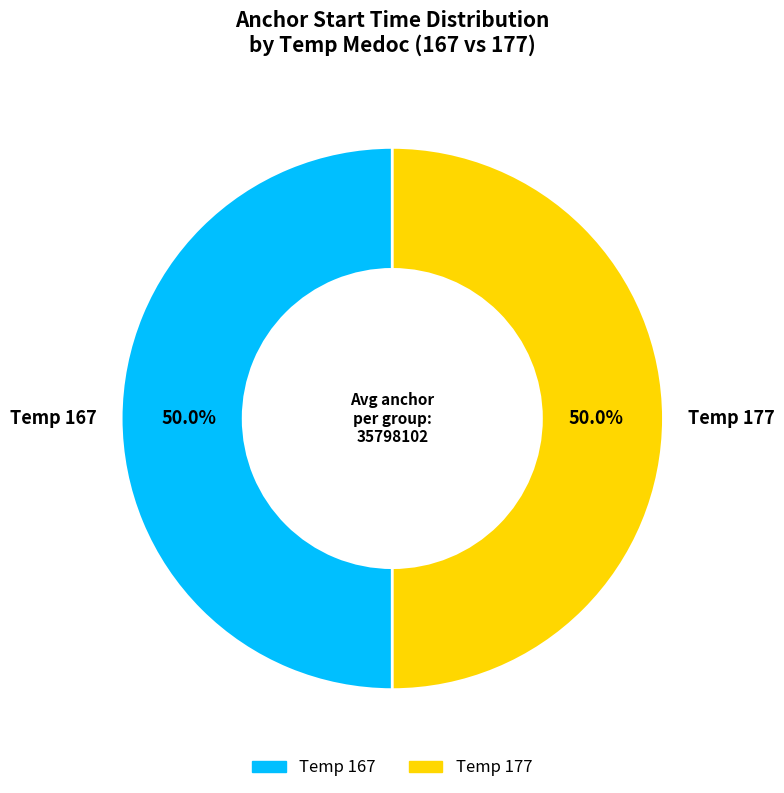

Combined, what portion of the pie is Temp 167 and Temp 177?

100.0%